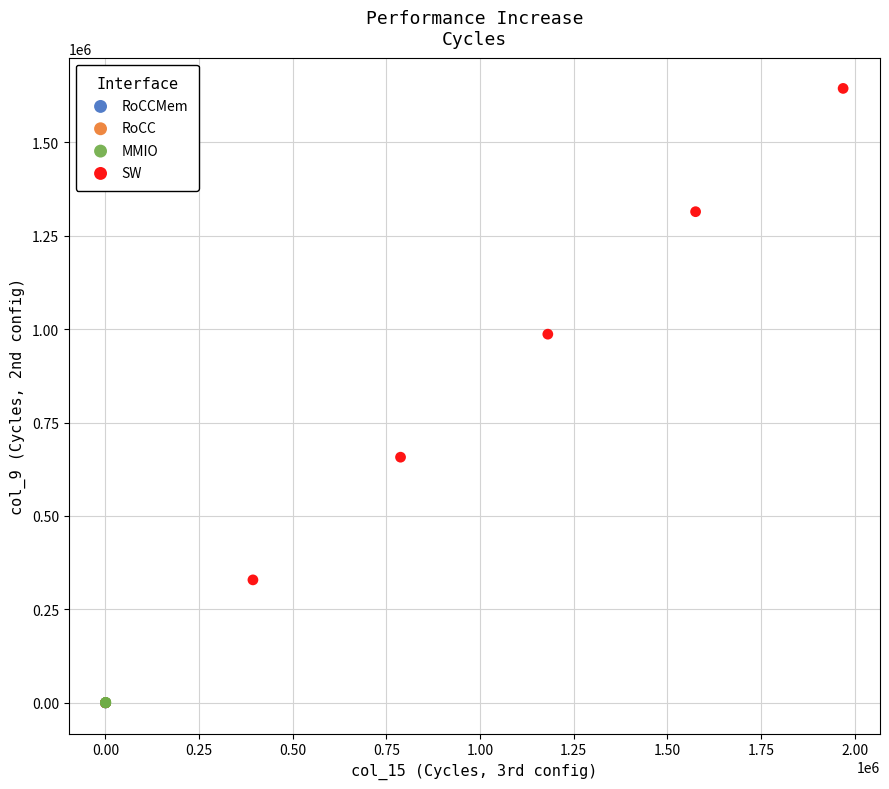

Which series has the widest spread of Y values?

SW